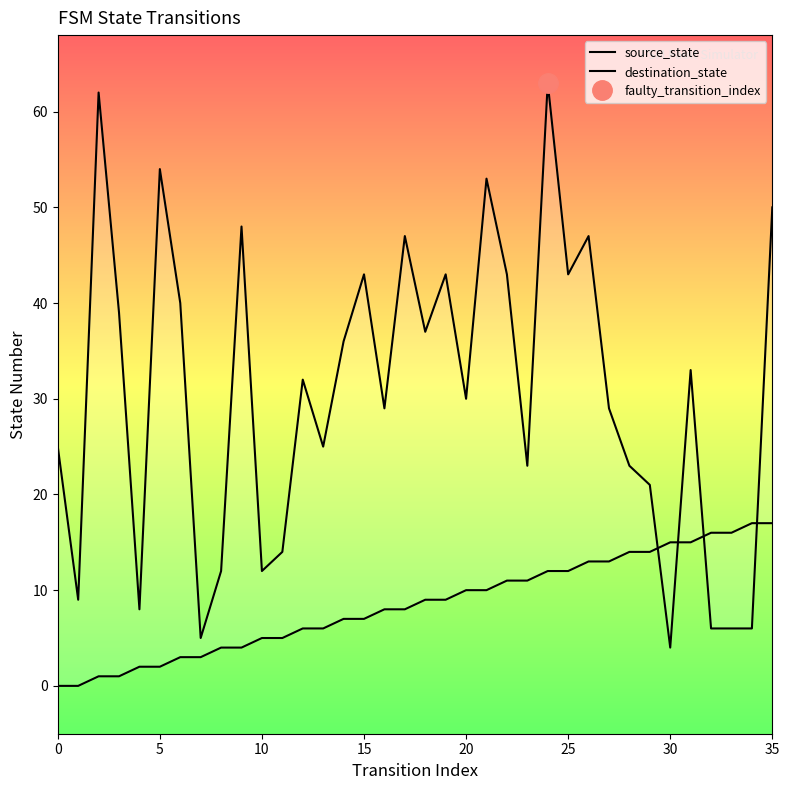

True or false: destination_state has more than 2 points higher than both neighbors.

True